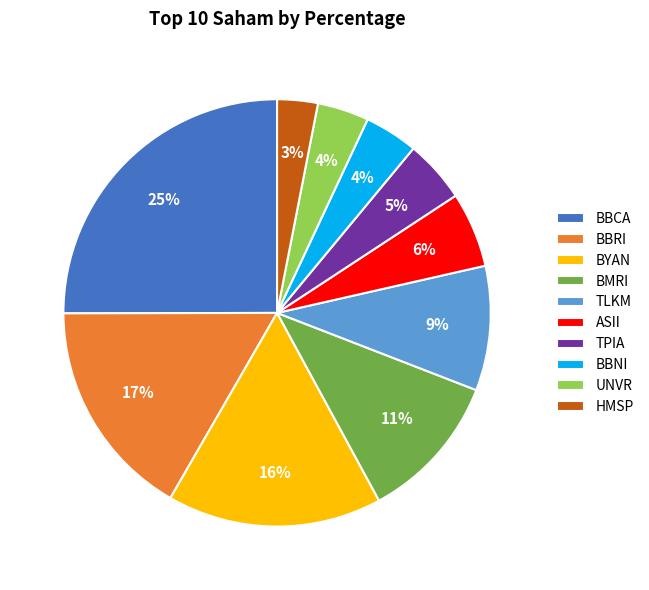

Count the number of slices in the pie.

10